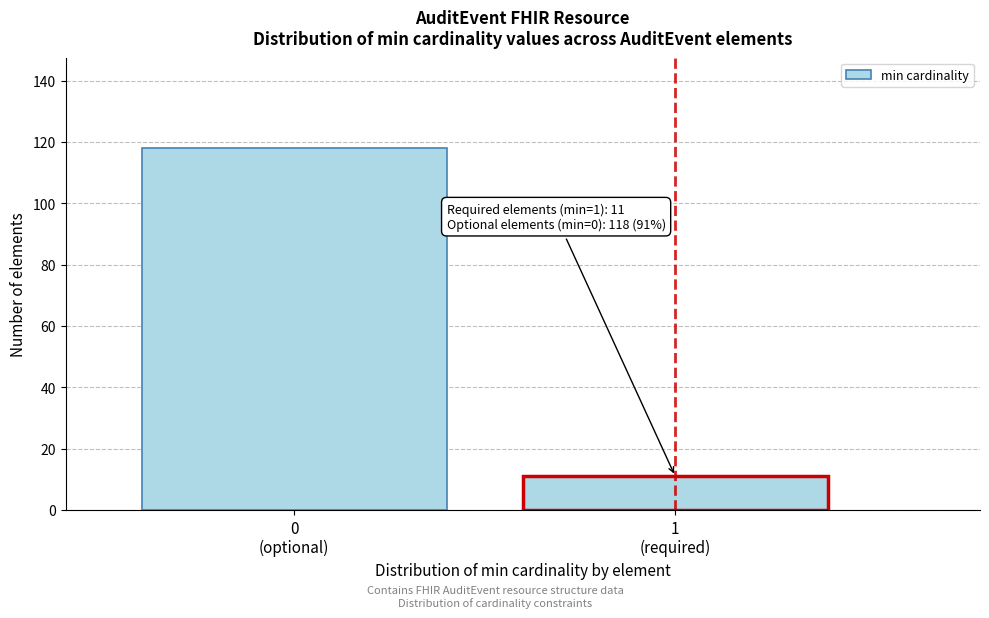

Reading left to right, what are all the values shown in this chart?

118	11